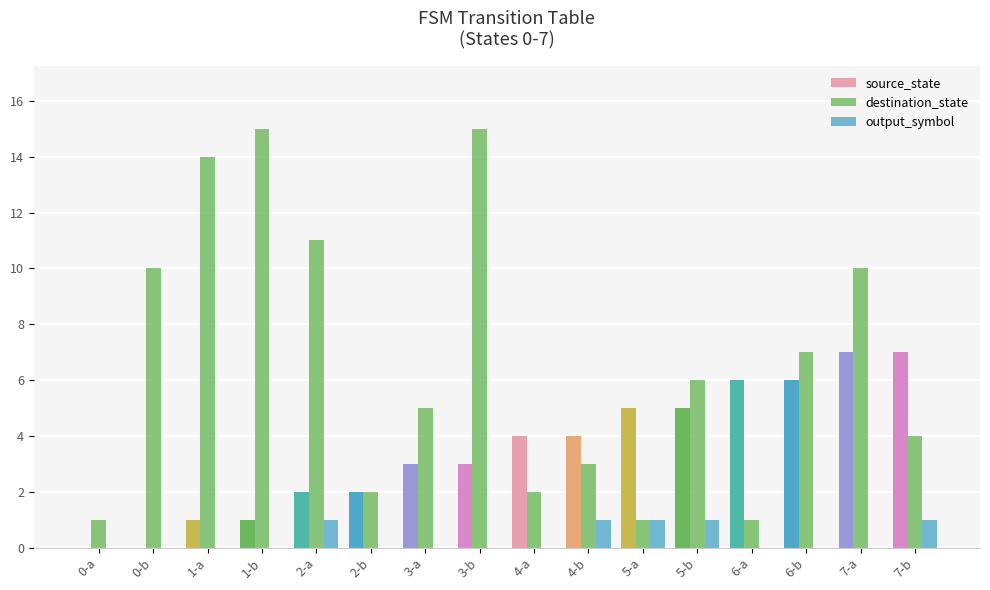

List the series in order of their overall mean, lowest first.

output_symbol, source_state, destination_state